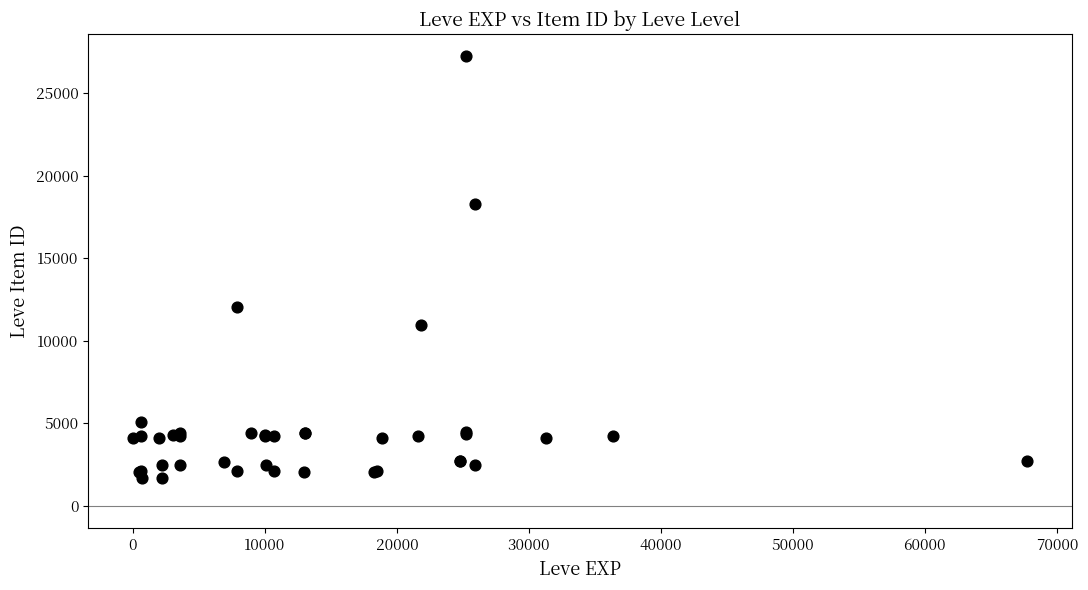

What Y value in the scatter plot is closest to 14448?

12018